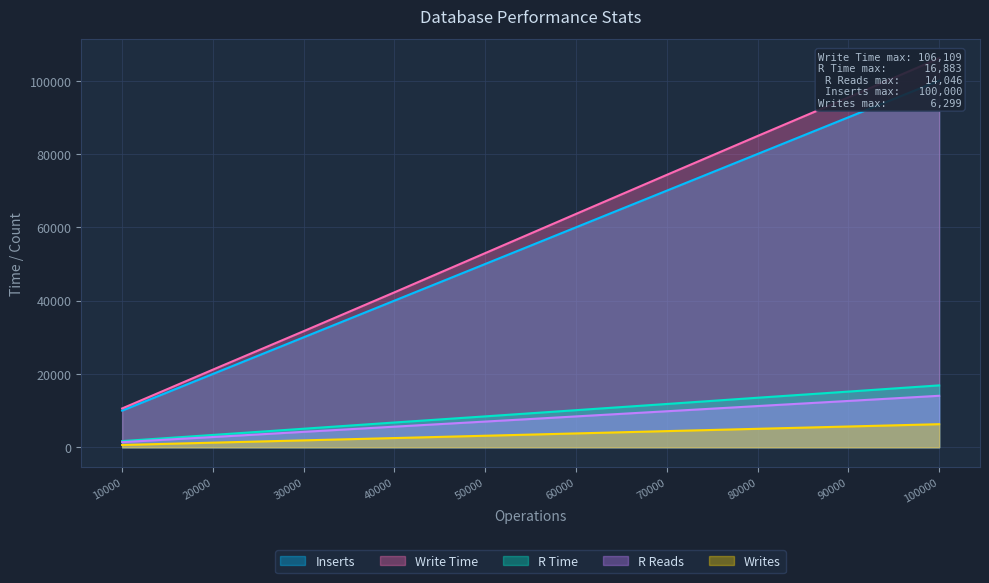

List the labels in order of Write Time value, largest first.

100000, 90000, 80000, 70000, 60000, 50000, 40000, 30000, 20000, 10000